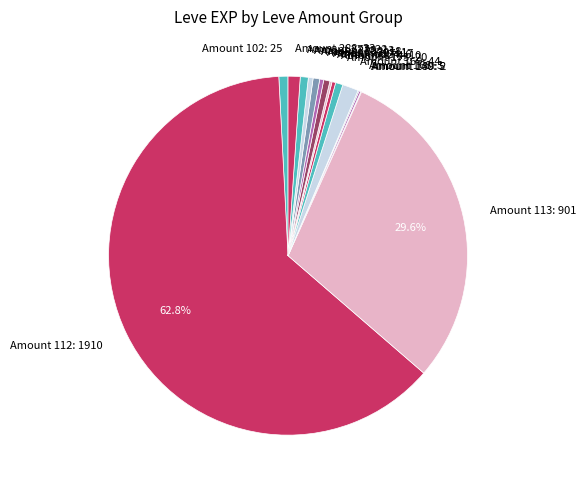

What is the largest slice in the pie chart?

Amount 112: 1910